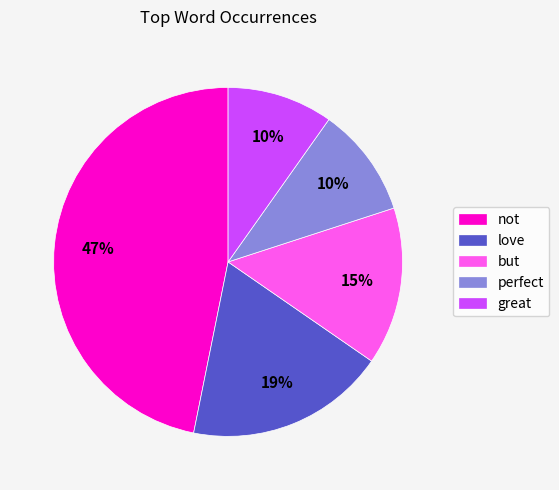

Combined, do perfect and great account for over 50%?

No